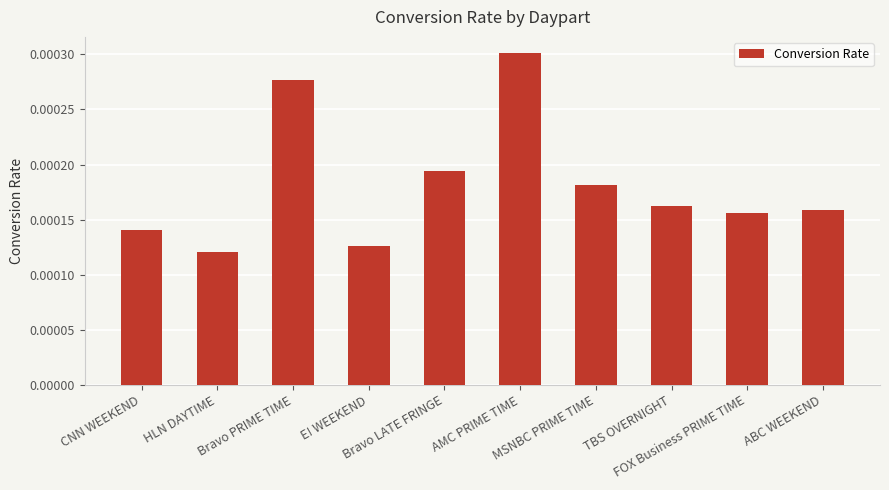

List the labels in order of value, largest first.

AMC PRIME TIME, Bravo PRIME TIME, Bravo LATE FRINGE, MSNBC PRIME TIME, TBS OVERNIGHT, ABC WEEKEND, FOX Business PRIME TIME, CNN WEEKEND, E! WEEKEND, HLN DAYTIME